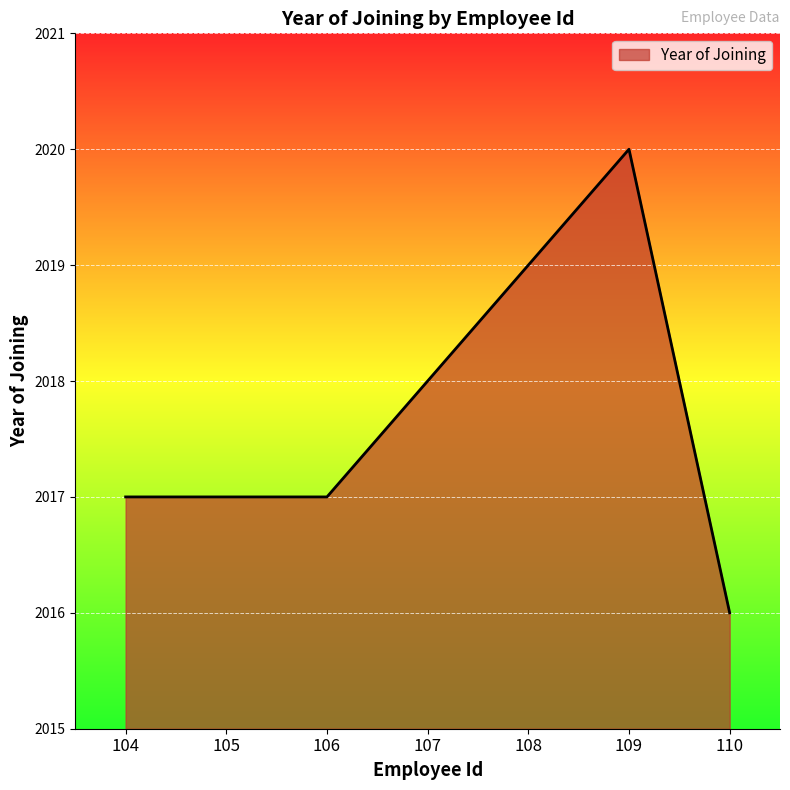

Does the chart have visible grid lines?

Yes